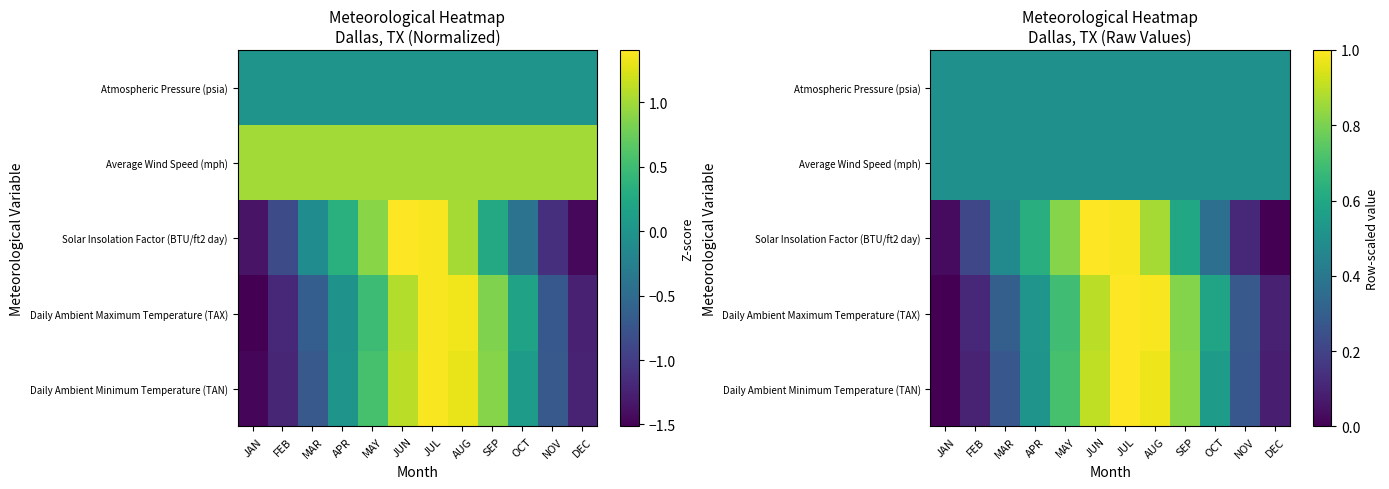

List the labels in order of Daily Ambient Minimum Temperature (TAN) value, largest first.

JUL, AUG, JUN, SEP, MAY, OCT, APR, MAR, NOV, FEB, DEC, JAN